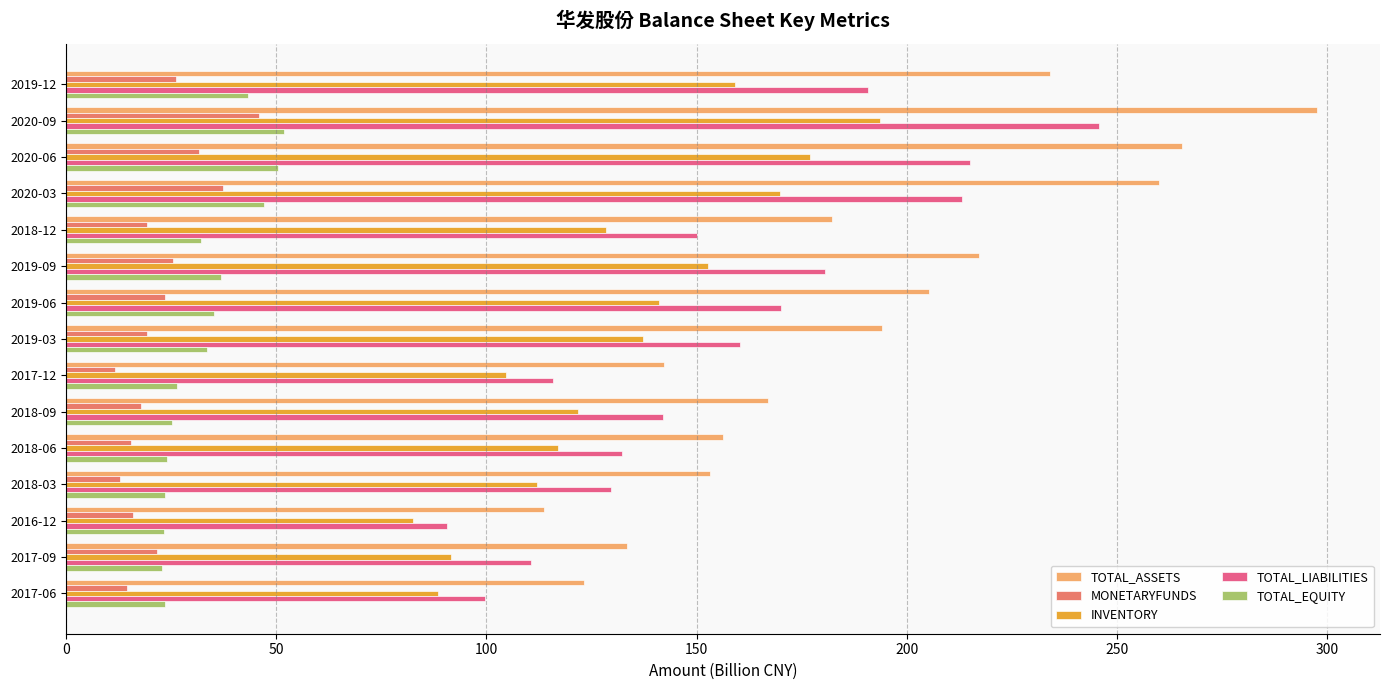

Between 2018-12 and 2017-12, which series saw the biggest shift?

TOTAL_ASSETS